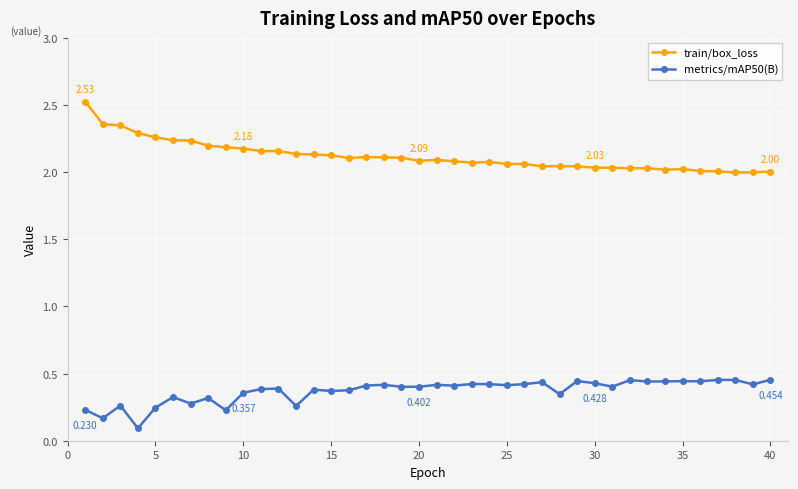

Which series has the widest spread of values?

train/box_loss